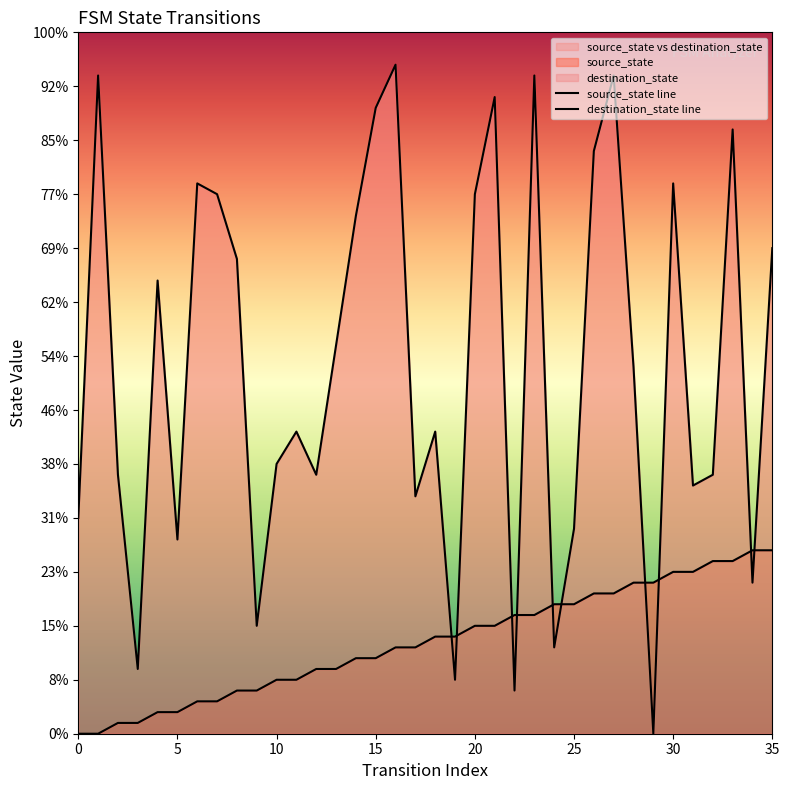

Does the chart have visible grid lines?

No